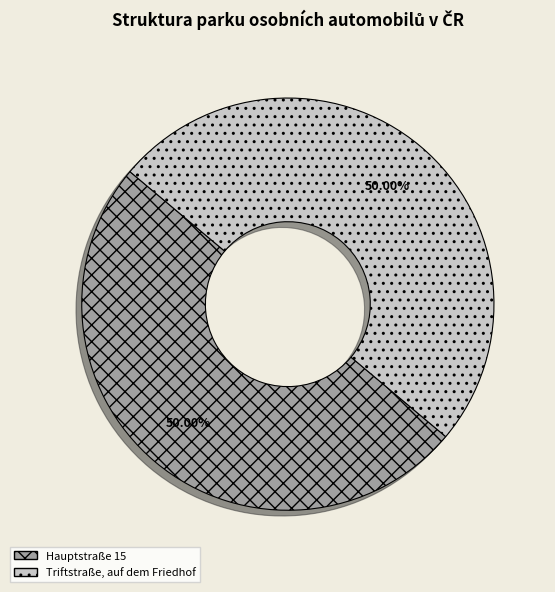

Combined, what portion of the pie is Triftstraße, auf dem Friedhof and Hauptstraße 15?

100.0%